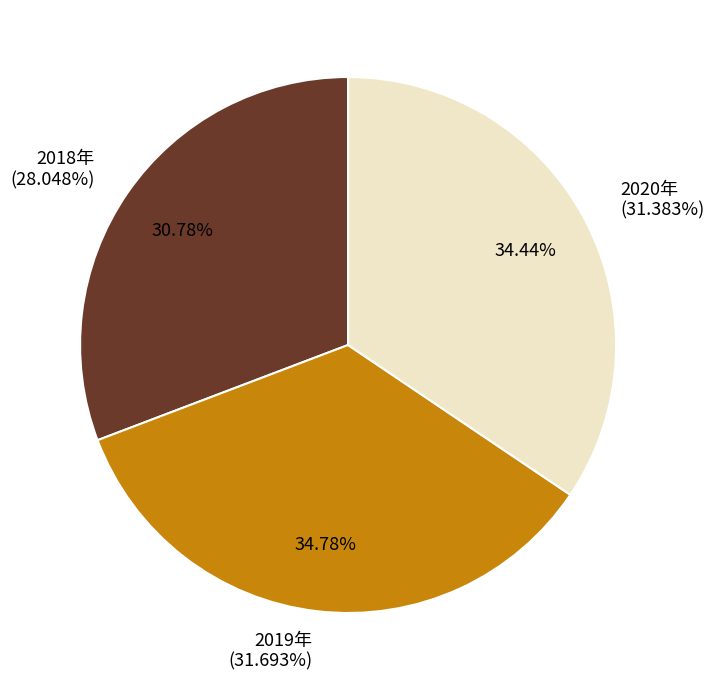

Do 2019年 and 2020年 together represent more than half of the pie?

Yes